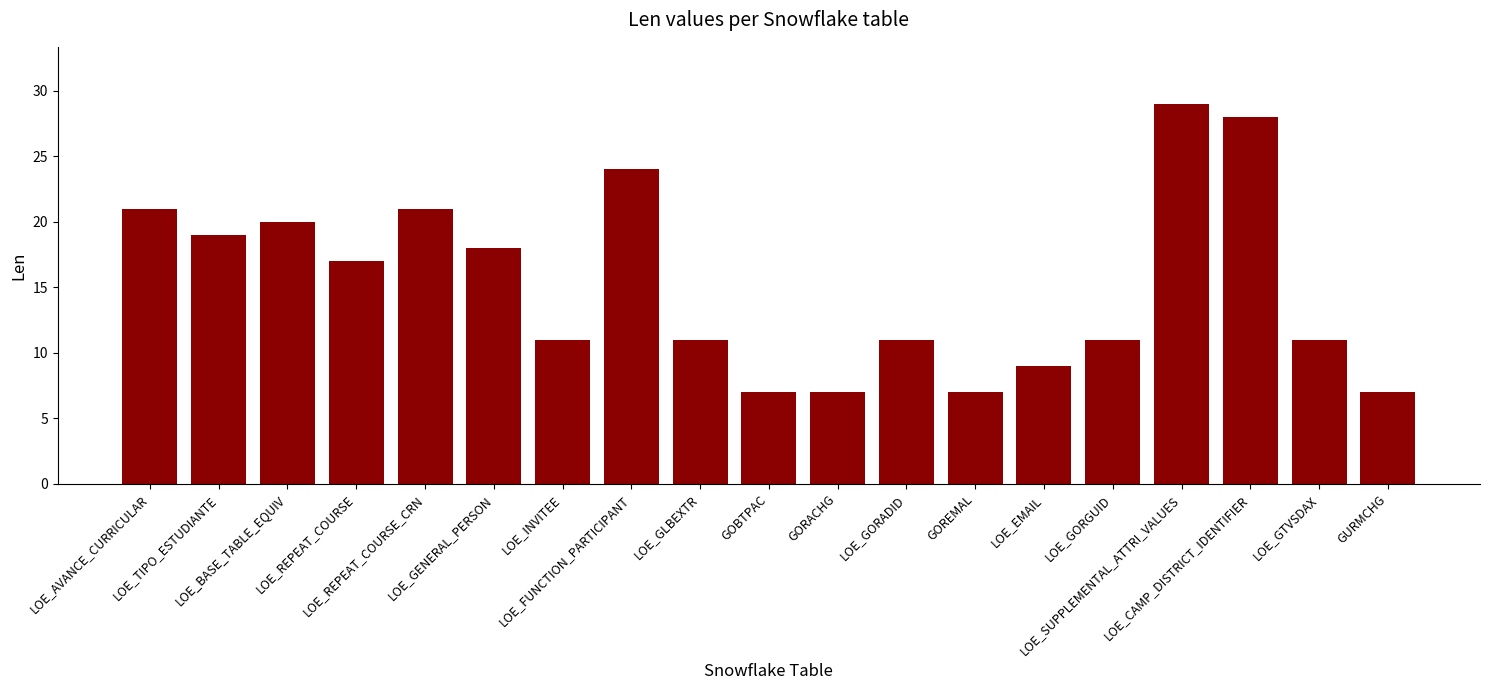

Reading right to left, extract all data points from this chart.

7	11	28	29	11	9	7	11	7	7	11	24	11	18	21	17	20	19	21